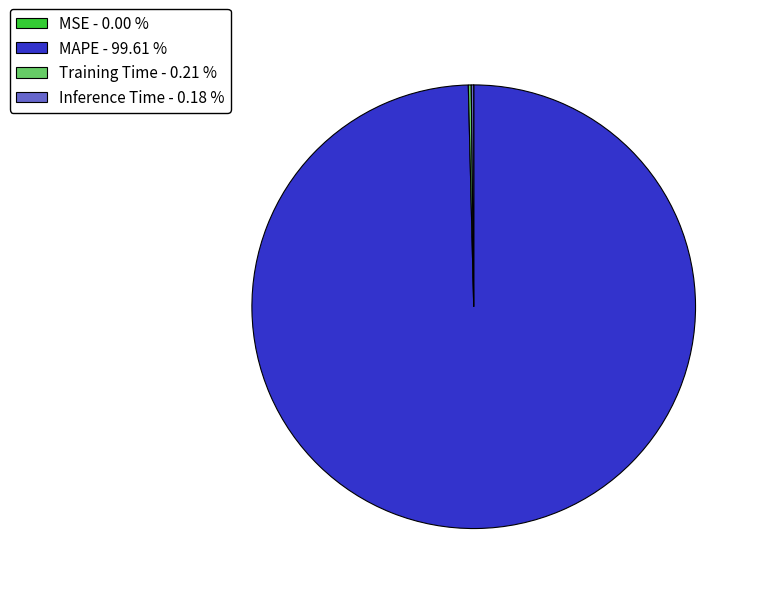

Is MAPE - 99.61 % the majority of the pie?

Yes